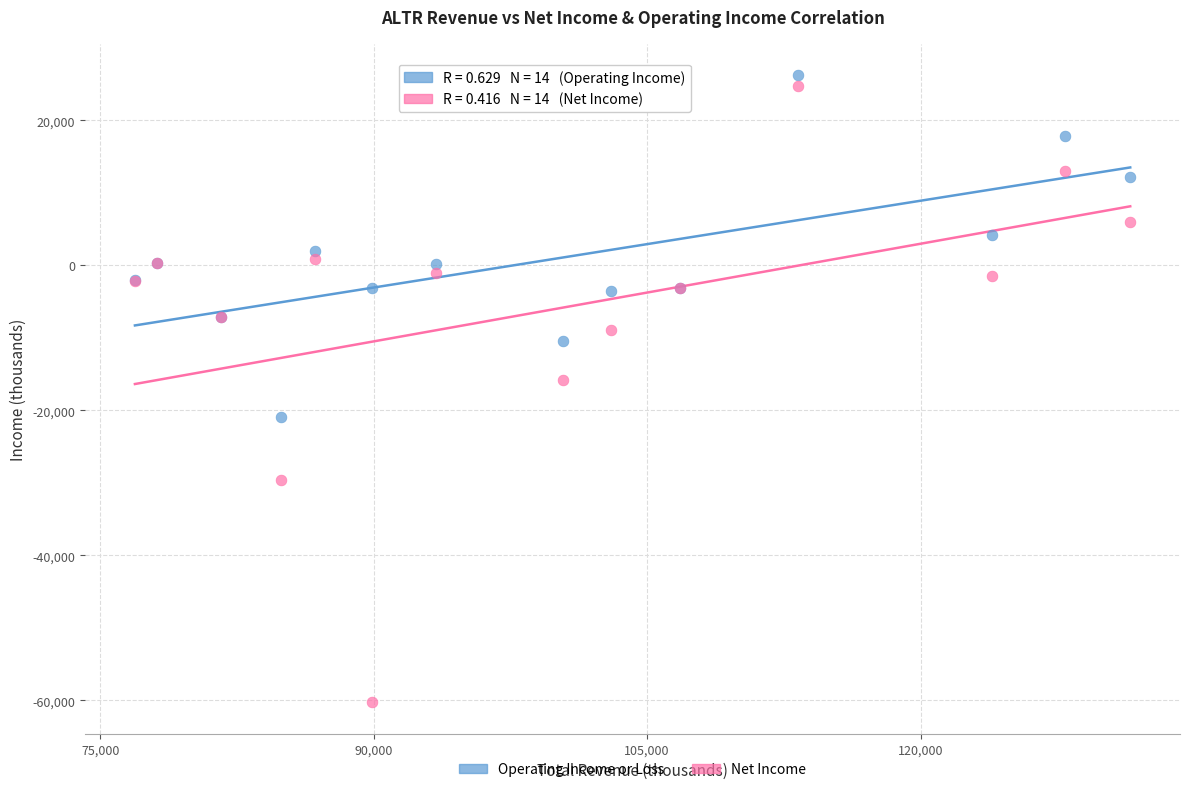

Which series contains the lowest Y value?

Net Income